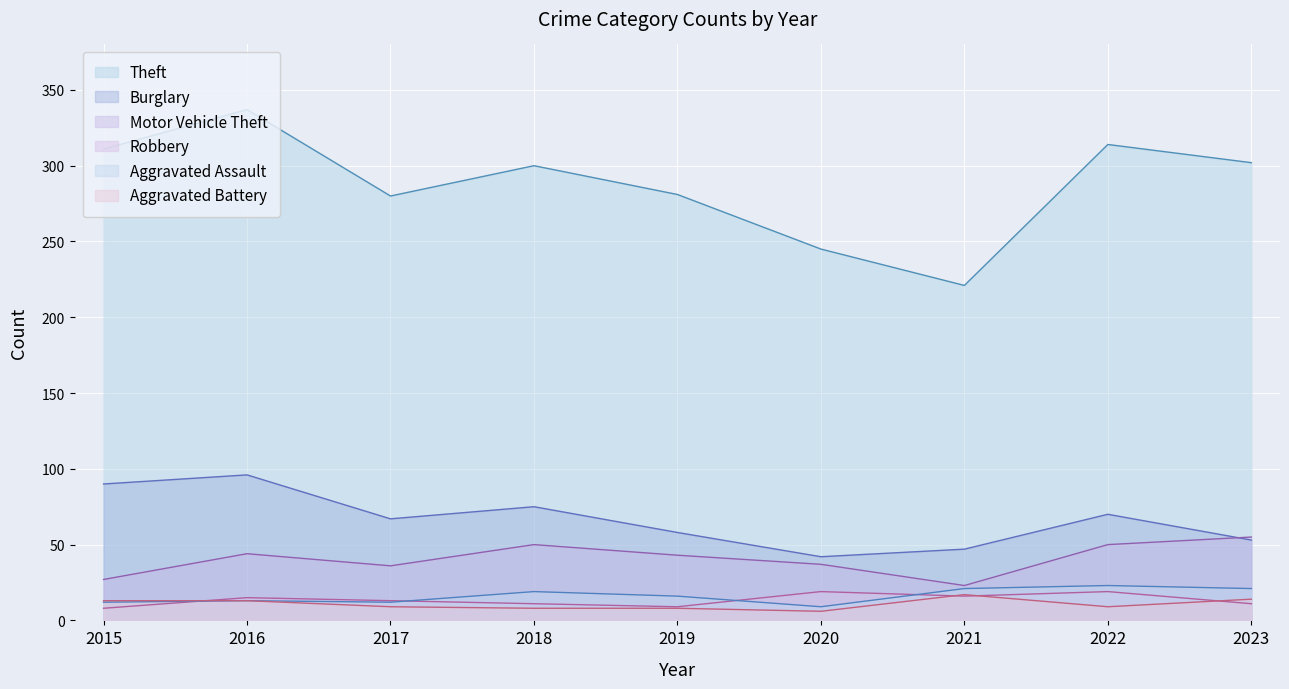

How many values in the Theft series exceed 300?

4